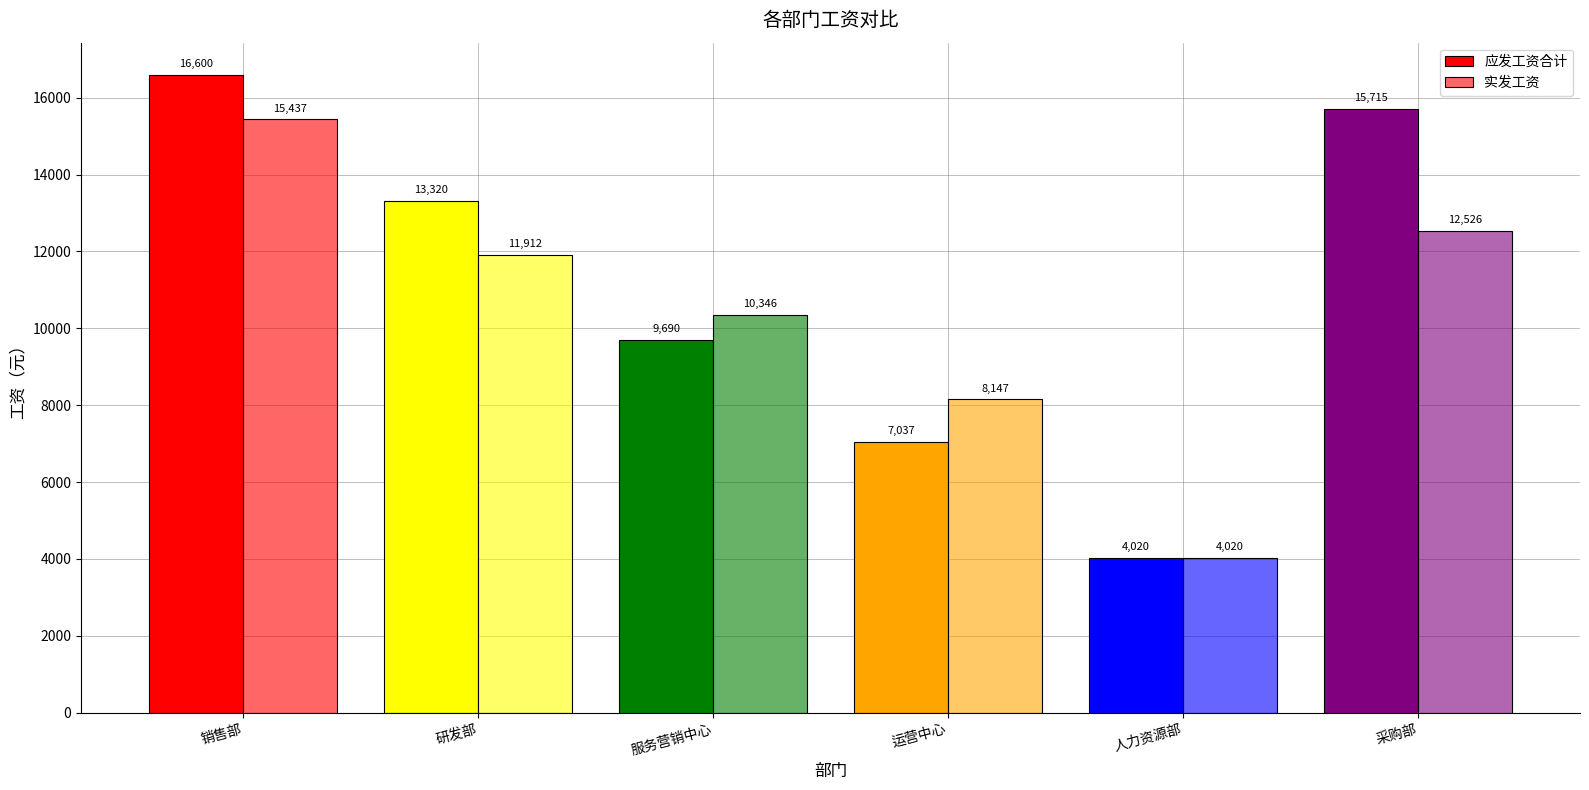

At how many categories does at least one series exceed 4653?

5